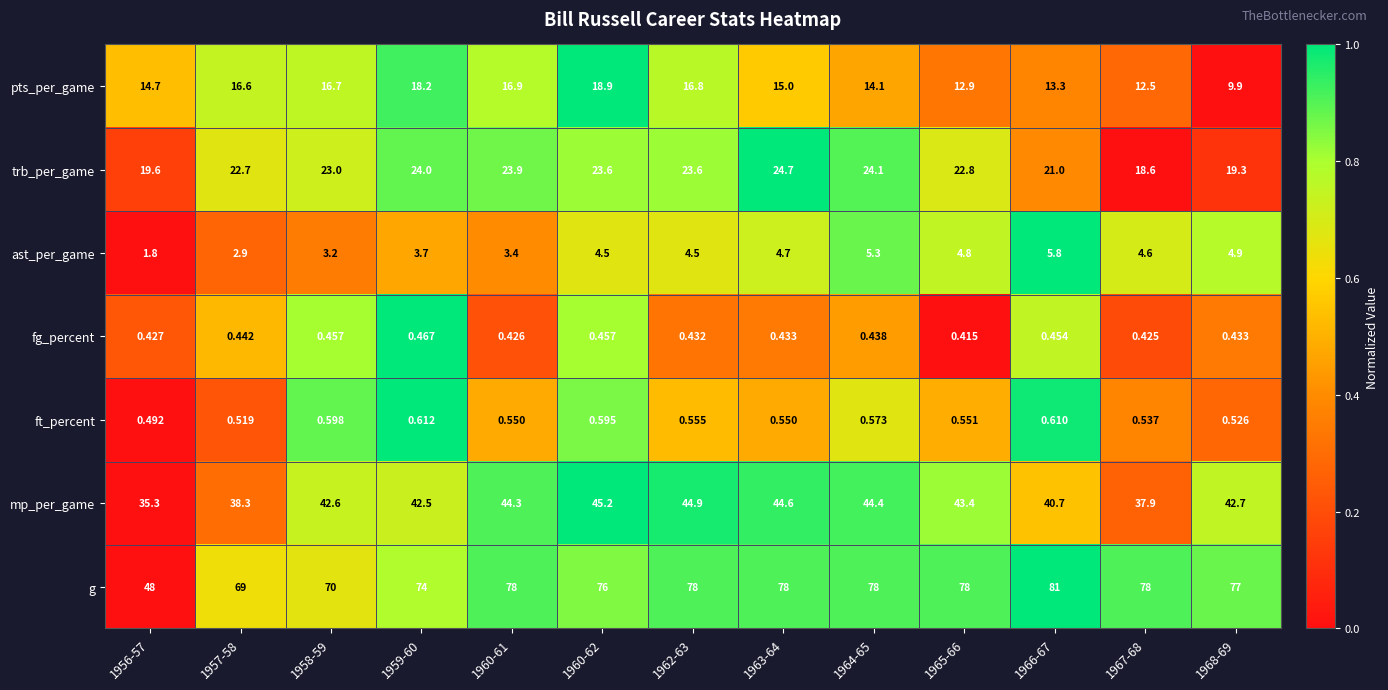

Rank the series by their maximum value, from lowest to highest.

fg_percent, ft_percent, ast_per_game, pts_per_game, trb_per_game, mp_per_game, g